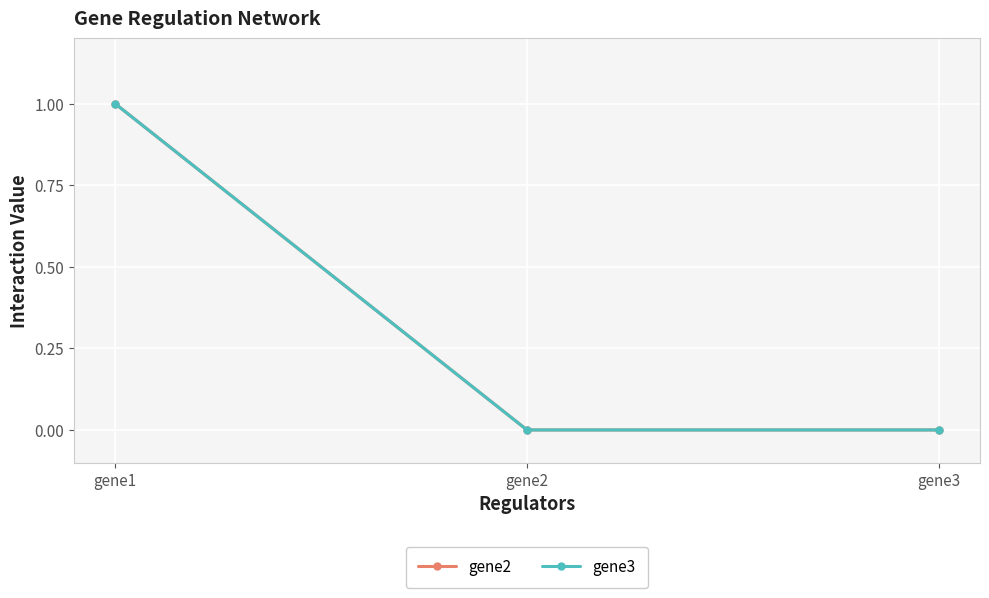

Is this an area chart (filled region under the line)?

No